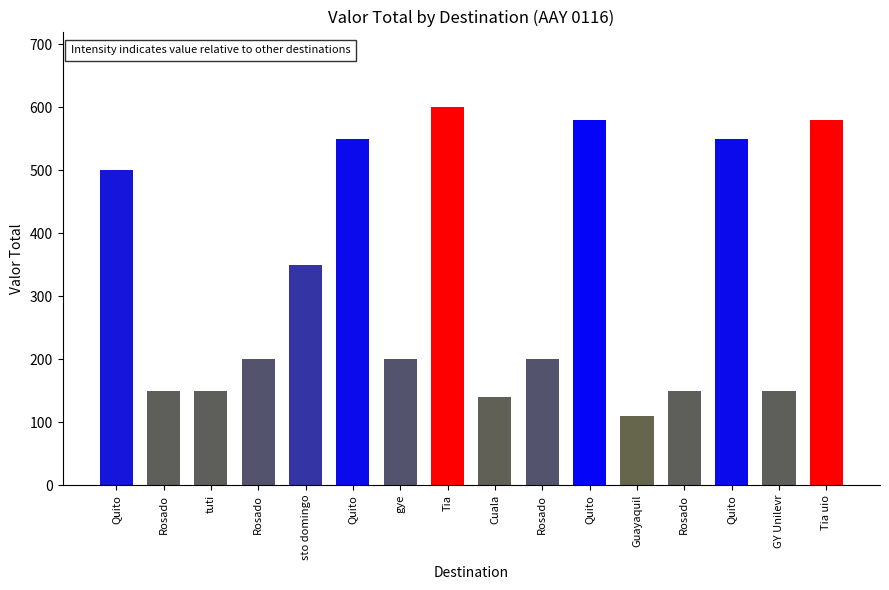

How many values are below 200?

6